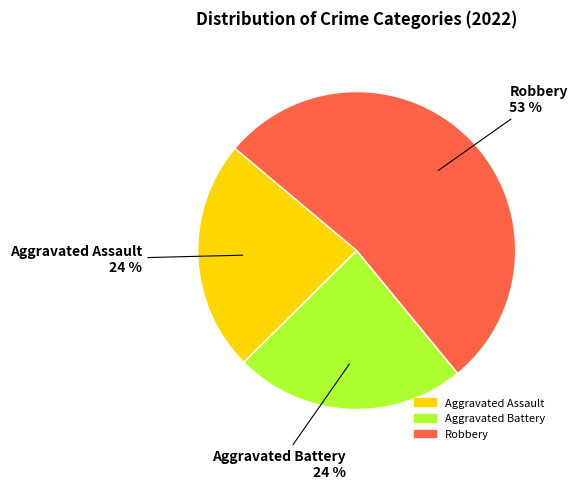

To the nearest percent, what is the average slice percentage?

33%